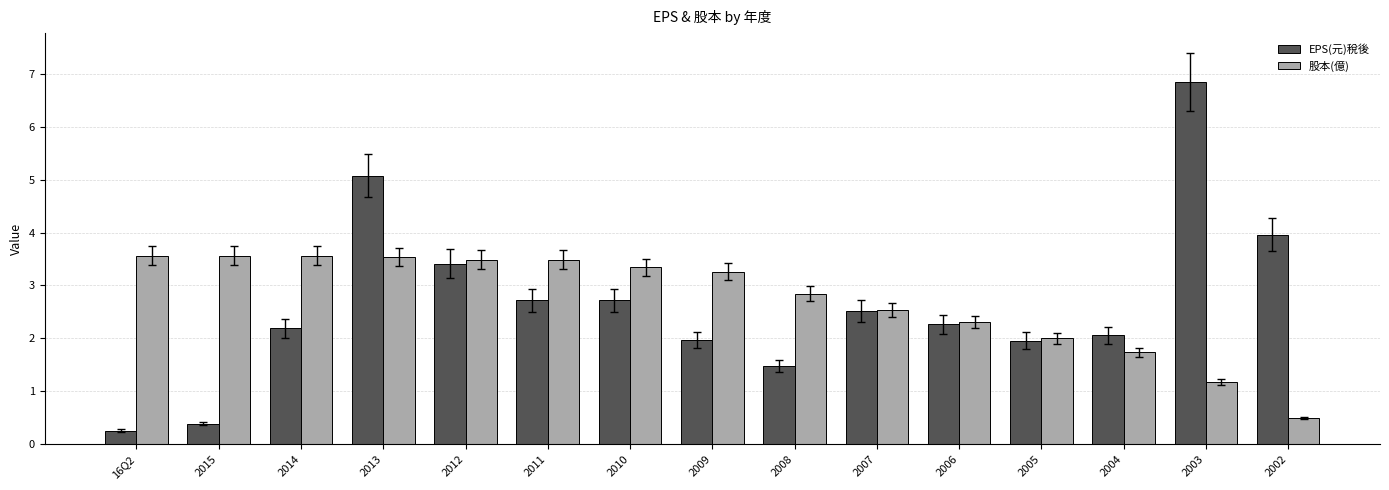

At how many categories does at least one series exceed 3?

10